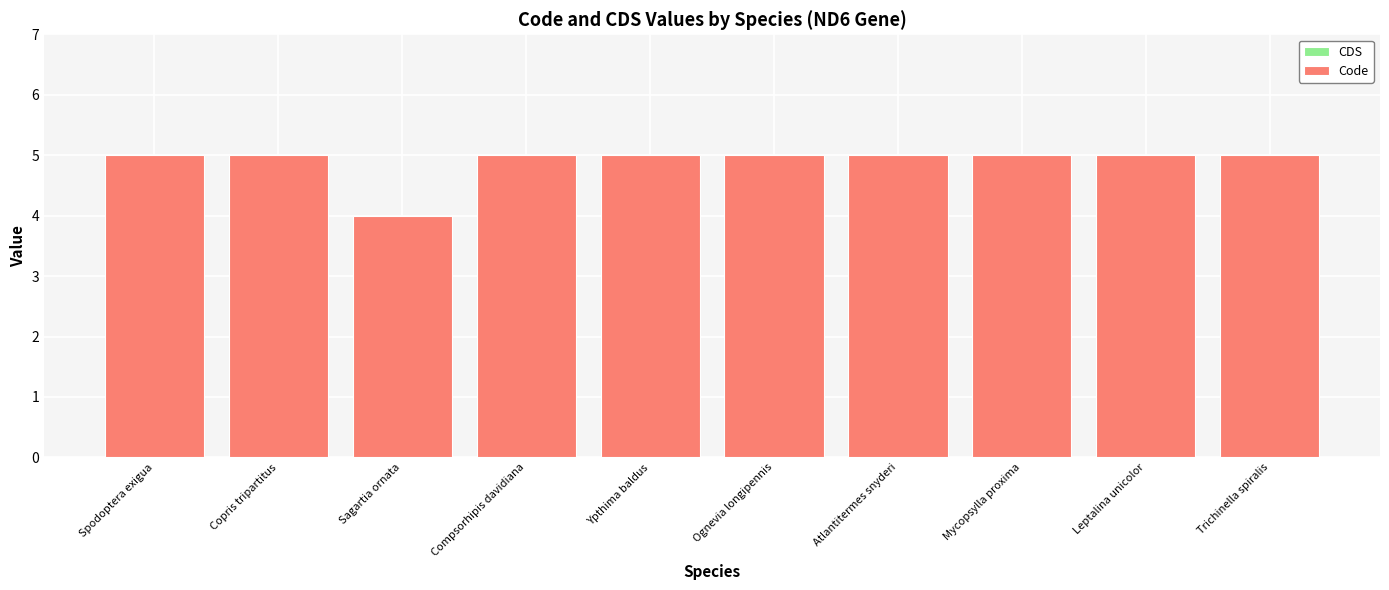

What is the maximum value shown in the chart?

5